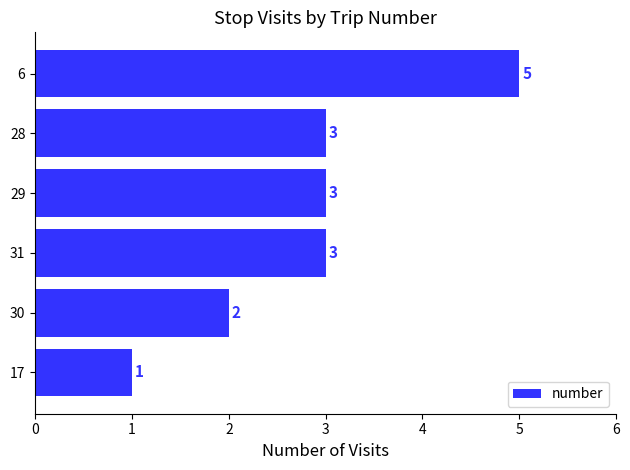

Does the chart contain stacked bars?

No